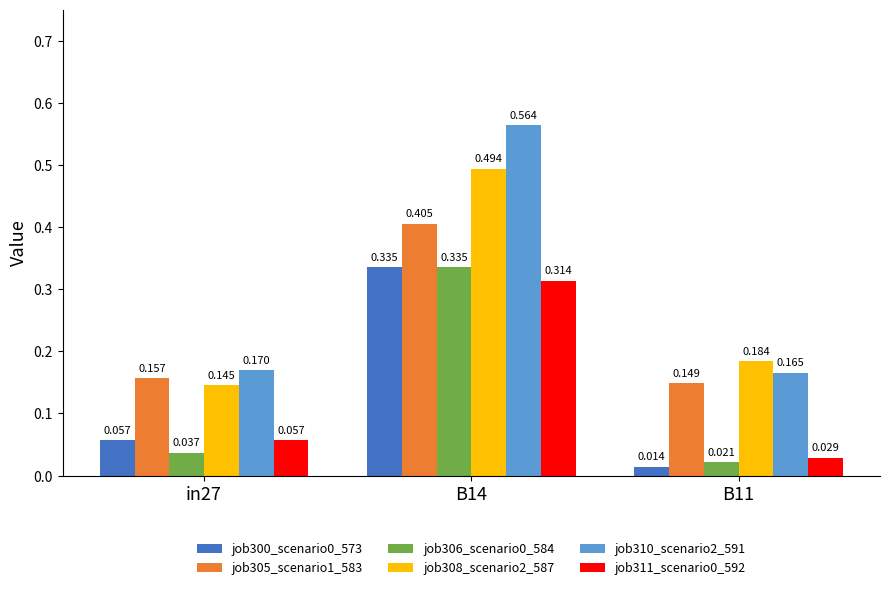

Are the bars grouped side by side (vs. stacked)?

Yes